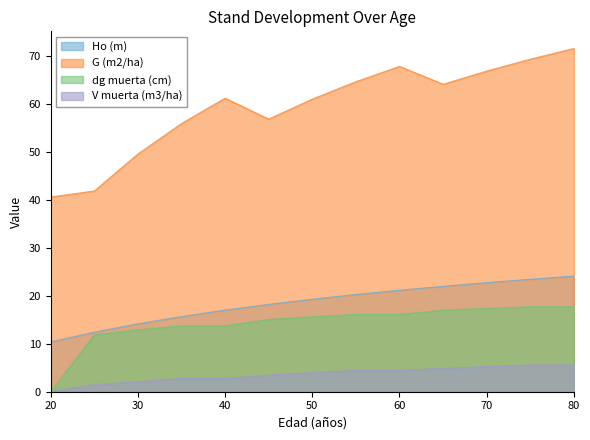

What is the highest value of the dg muerta (cm) series?

17.7